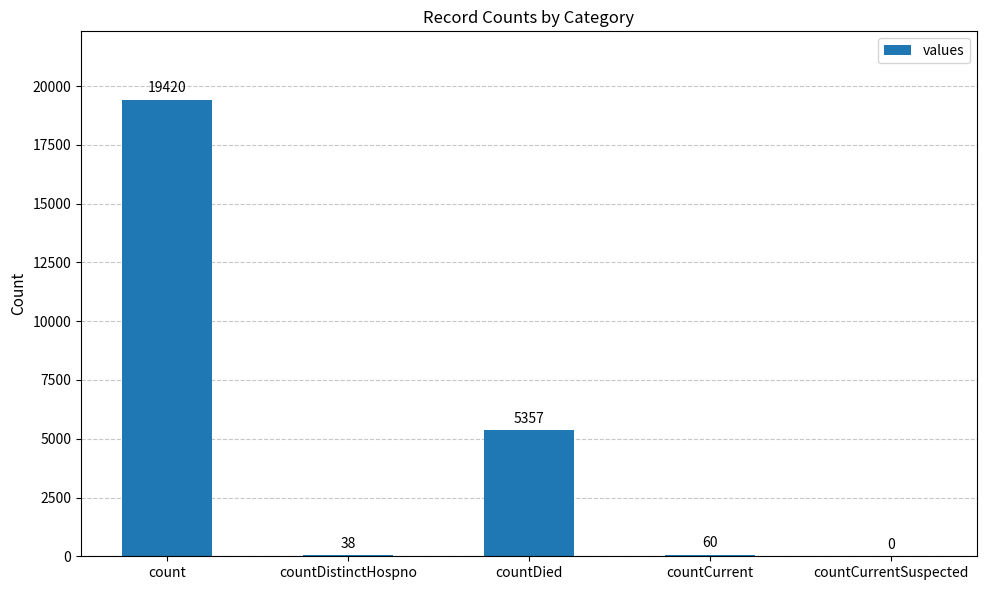

Reading right to left, list all the values displayed in this chart.

countCurrentSuspected=0	countCurrent=60	countDied=5357	countDistinctHospno=38	count=19420